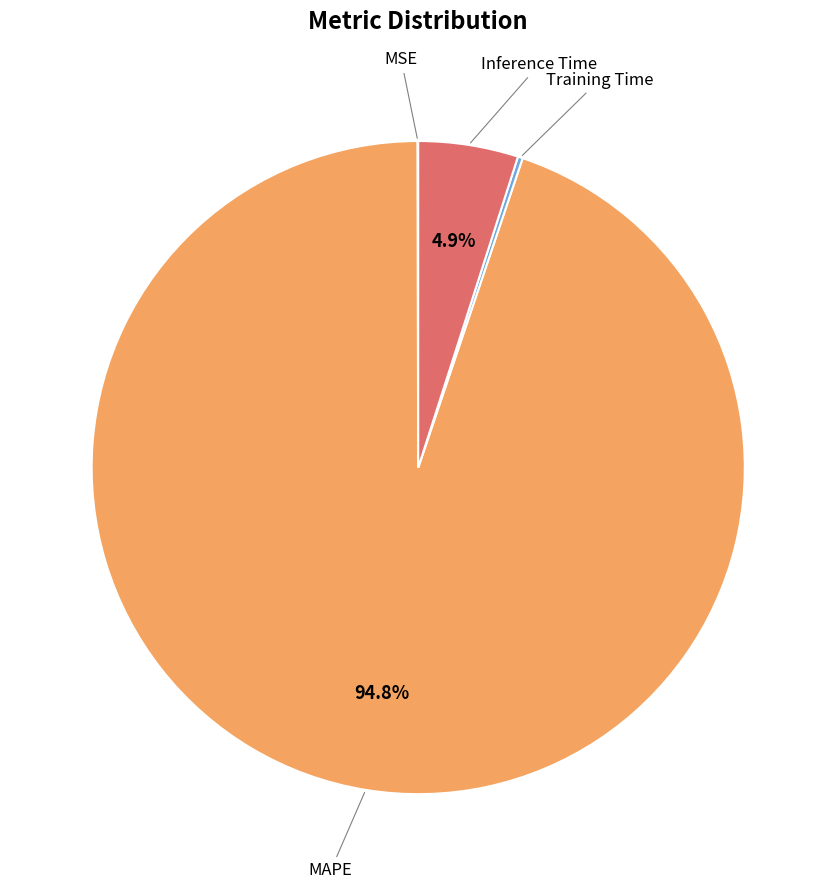

Does any single category account for the majority?

Yes